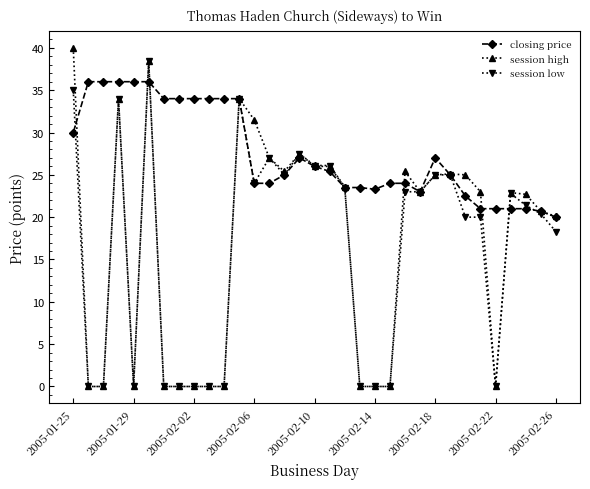

How many series are shown in this chart?

3